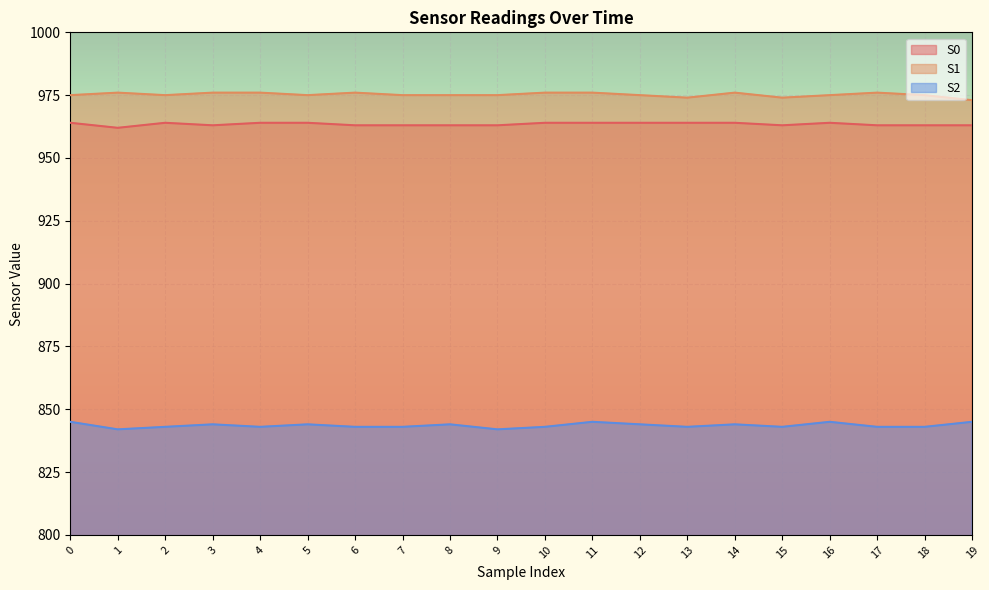

Count the S2 values in the range 843 to 844.

14